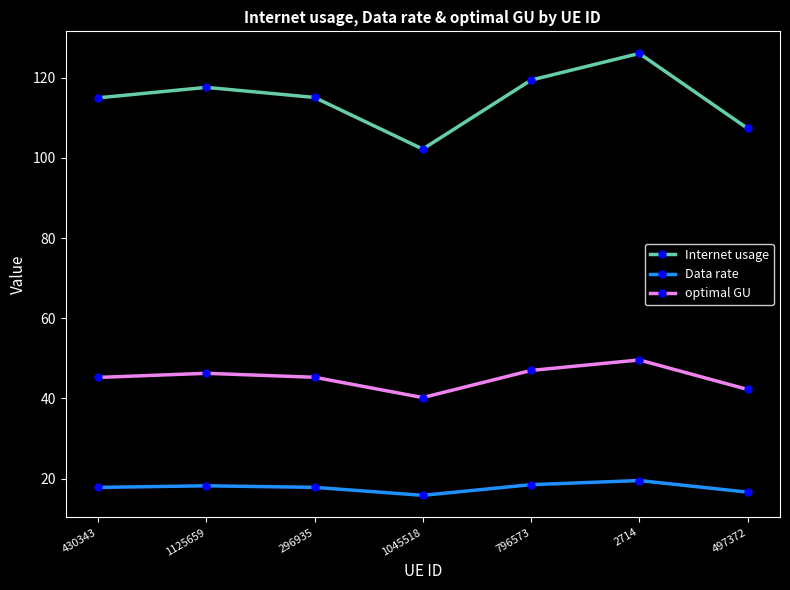

At how many categories does at least one series exceed 25?

7